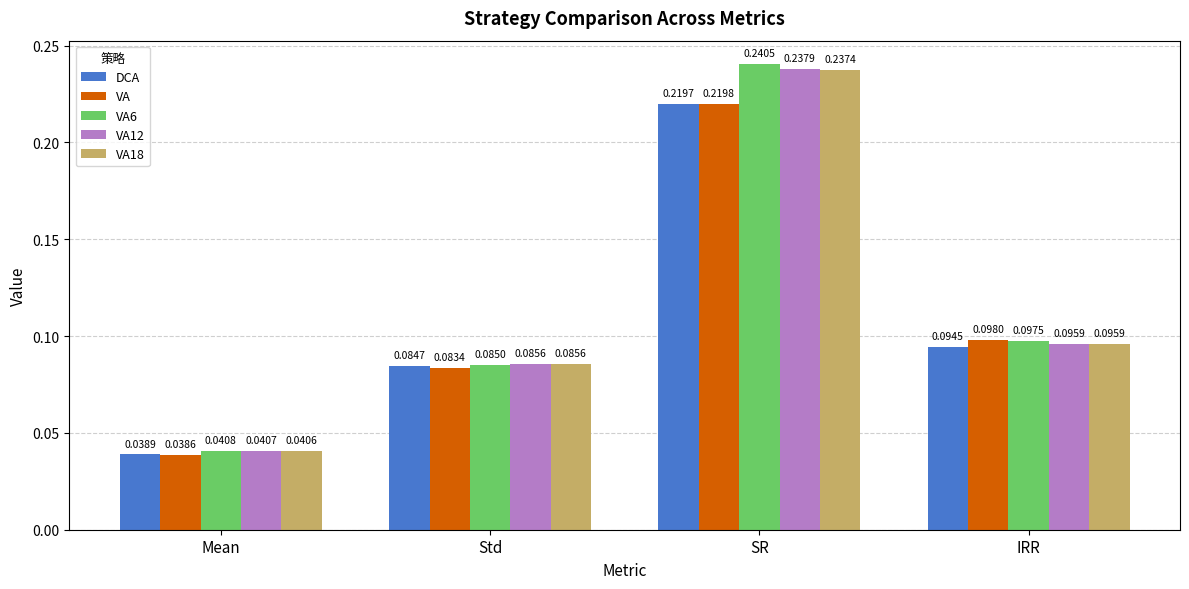

Which label corresponds to the largest value in the chart?

SR